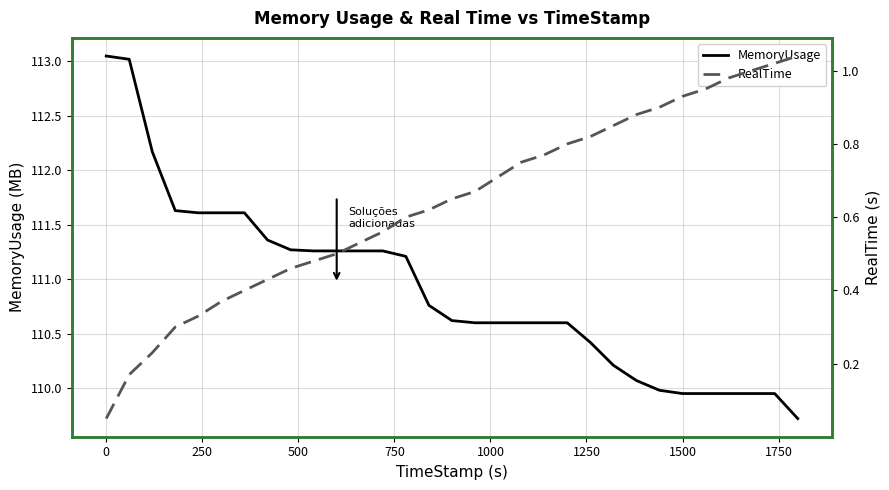

True or false: RealTime and MemoryUsage intersect in this chart.

False